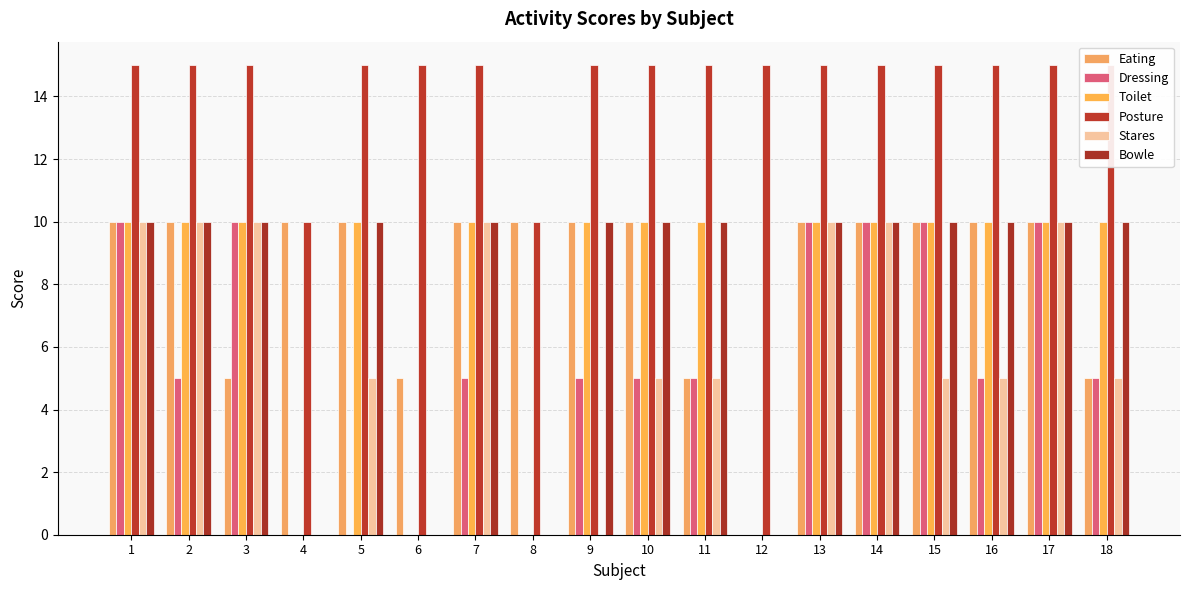

List the labels in order of Eating value, smallest first.

12, 3, 6, 11, 18, 1, 2, 4, 5, 7, 8, 9, 10, 13, 14, 15, 16, 17